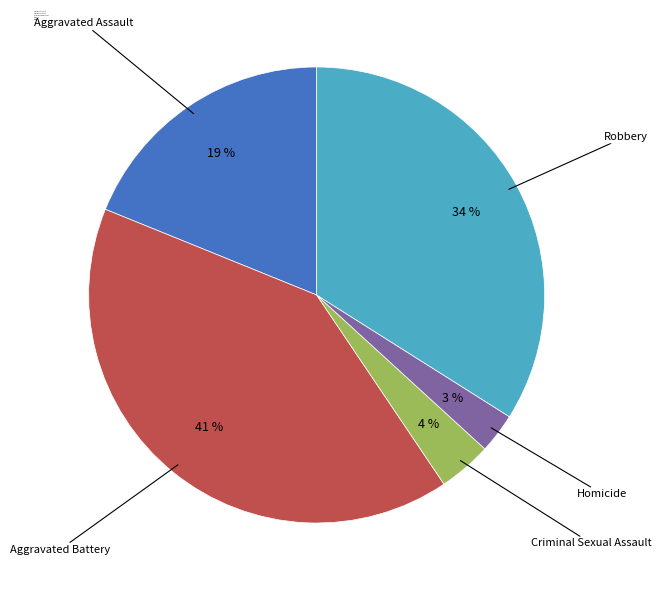

Is Robbery the majority of the pie?

No